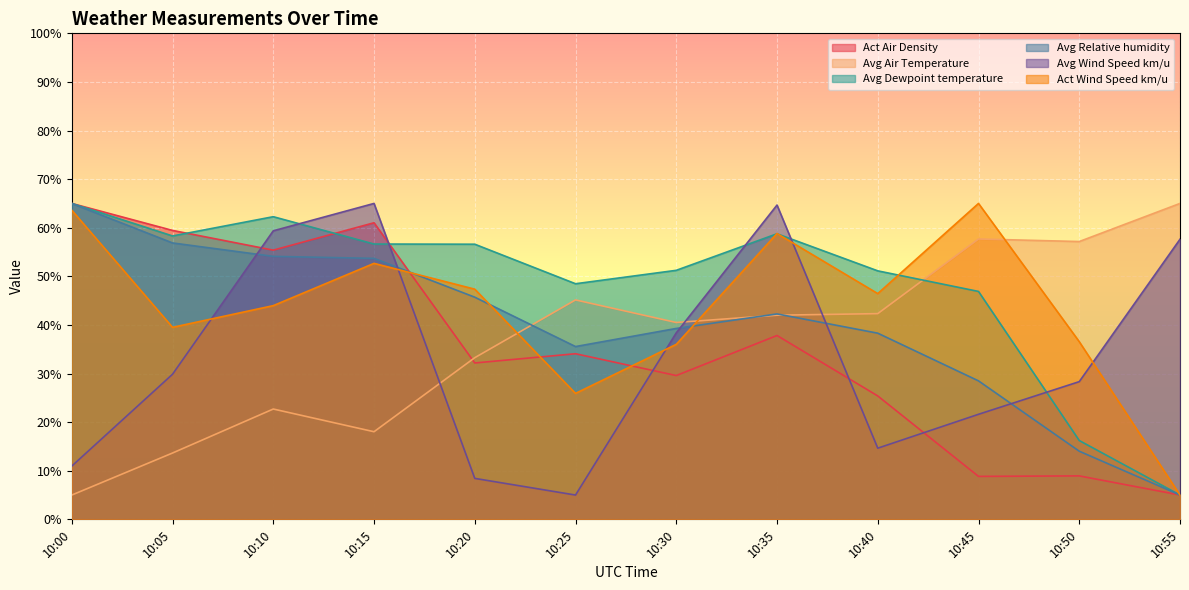

At 10:00, list the series in order from smallest to largest.

Avg Air Temperature, Avg Wind Speed km/u, Act Wind Speed km/u, Act Air Density, Avg Dewpoint temperature, Avg Relative humidity